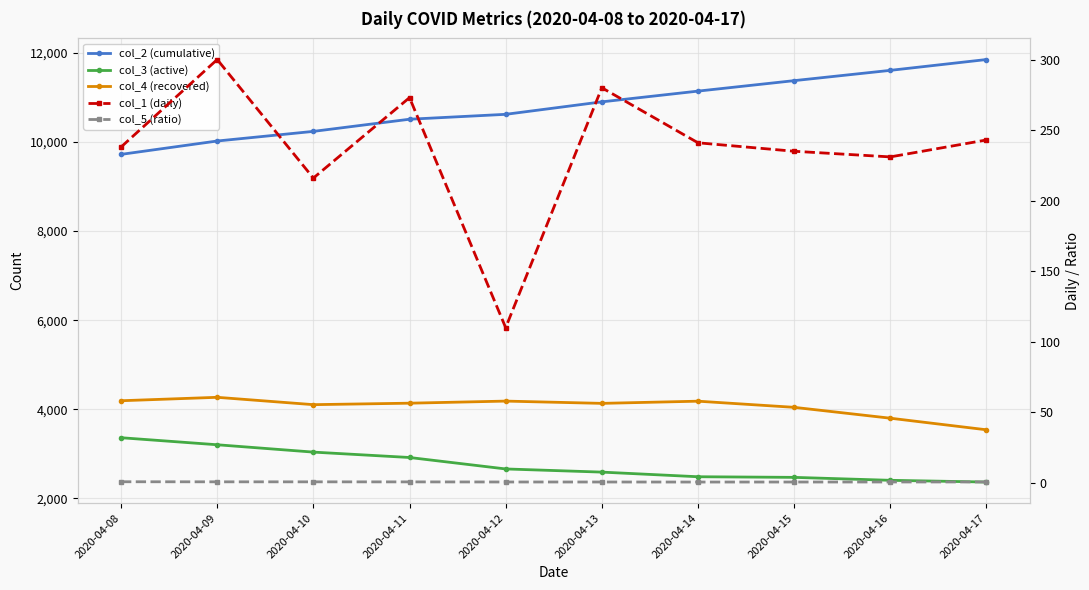

How many series are shown in this chart?

5